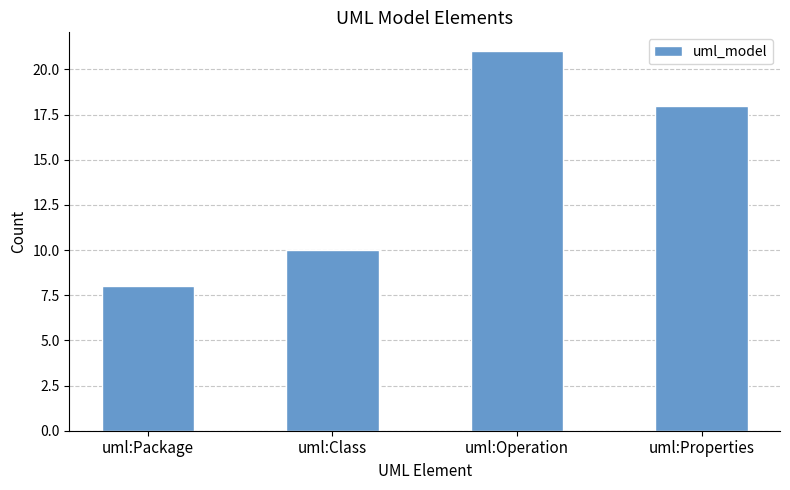

What is the average value?

14